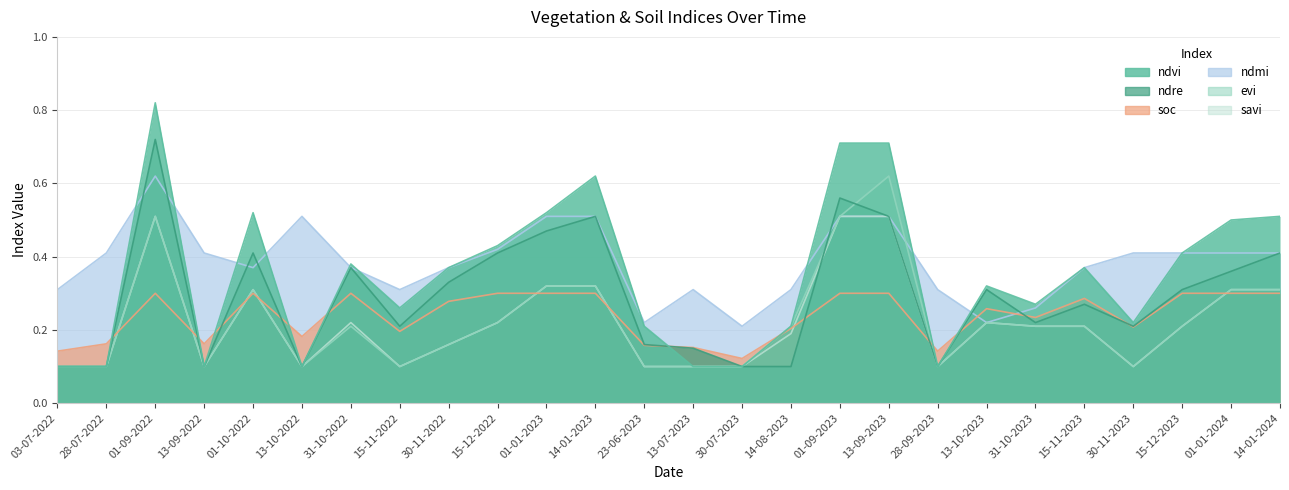

Which category has the highest value across all series?

01-09-2022